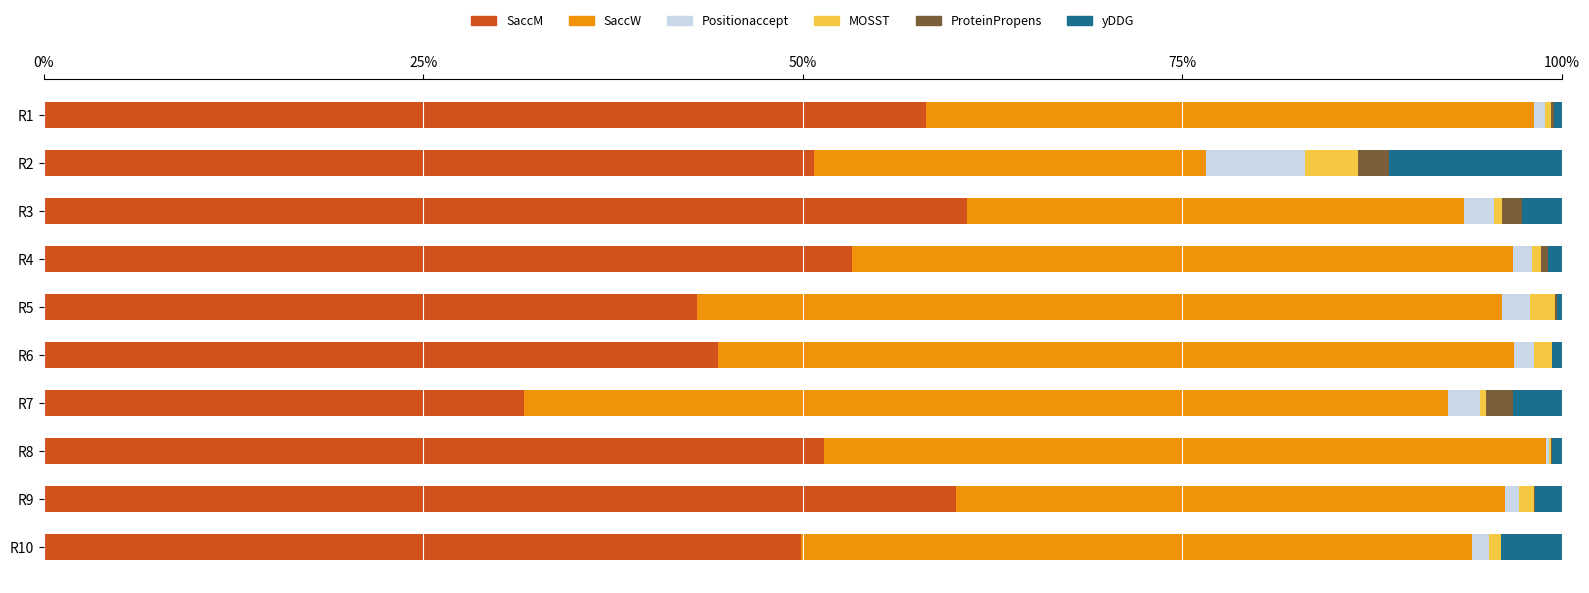

What is the maximum value for SaccM?

60.8